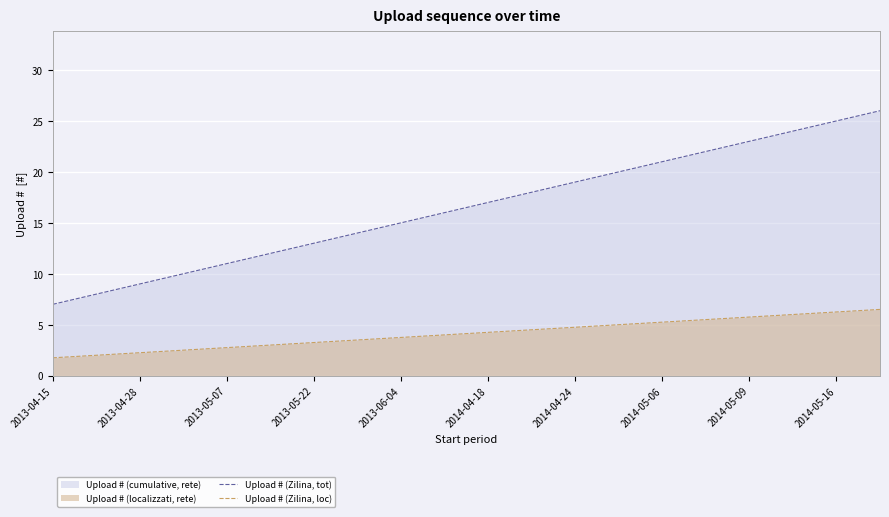

What is the sum of the Upload # (Zilina, tot) values at 2014-04-18 and 2013-04-15?

24.0